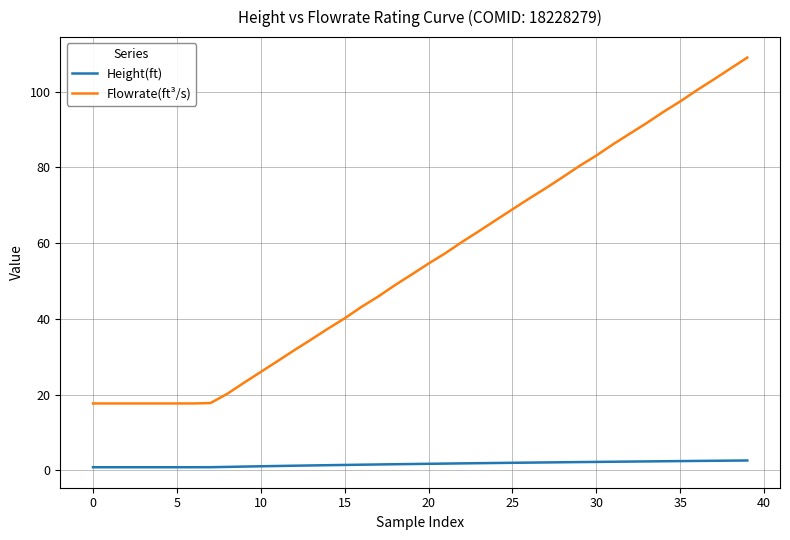

What are all the series names shown in the legend?

Height(ft), Flowrate(ft³/s)